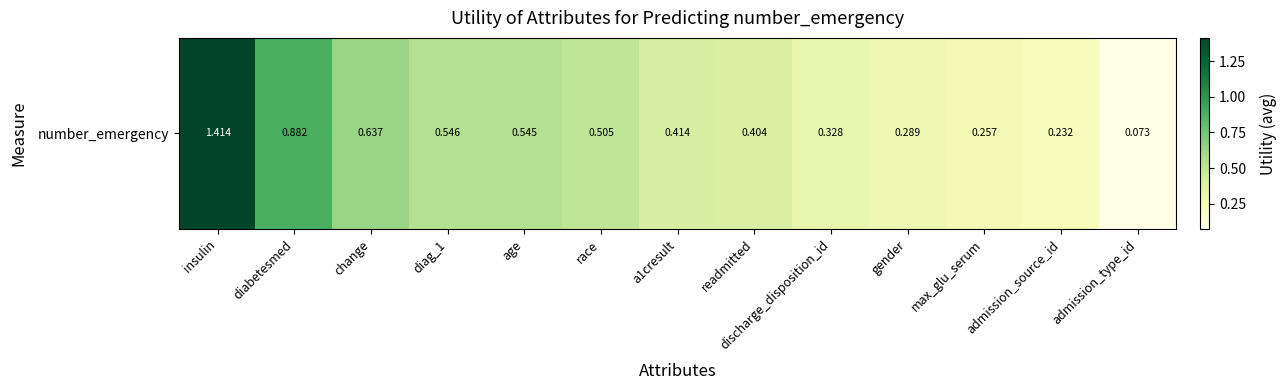

Read the value at discharge_disposition_id.

0.3